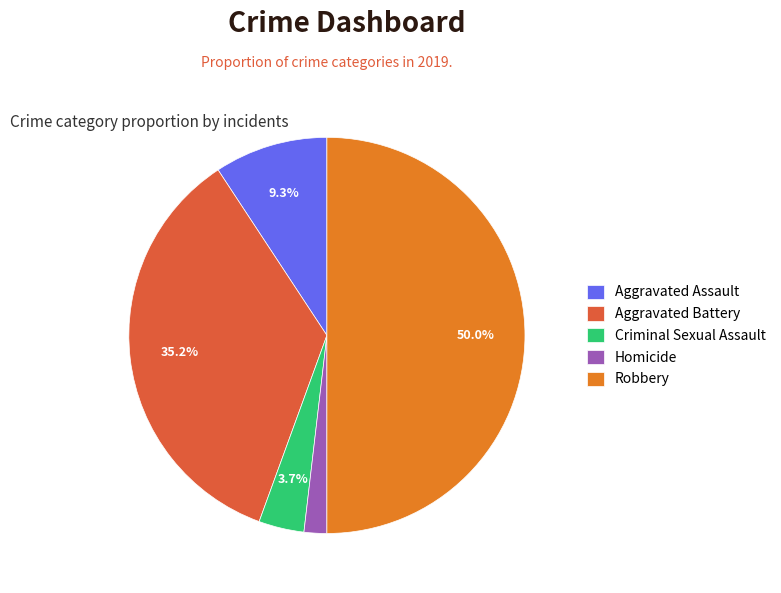

Approximately how many times larger is the value at Homicide compared to Criminal Sexual Assault?

0.5